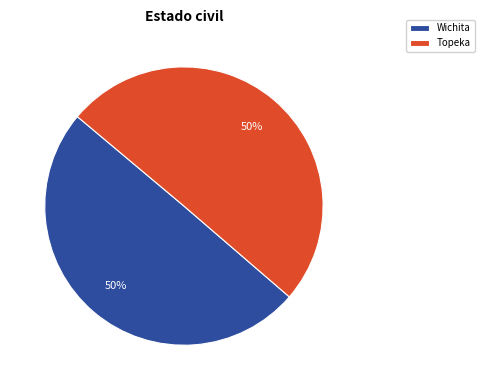

True or false: Wichita accounts for 50% of the total.

True